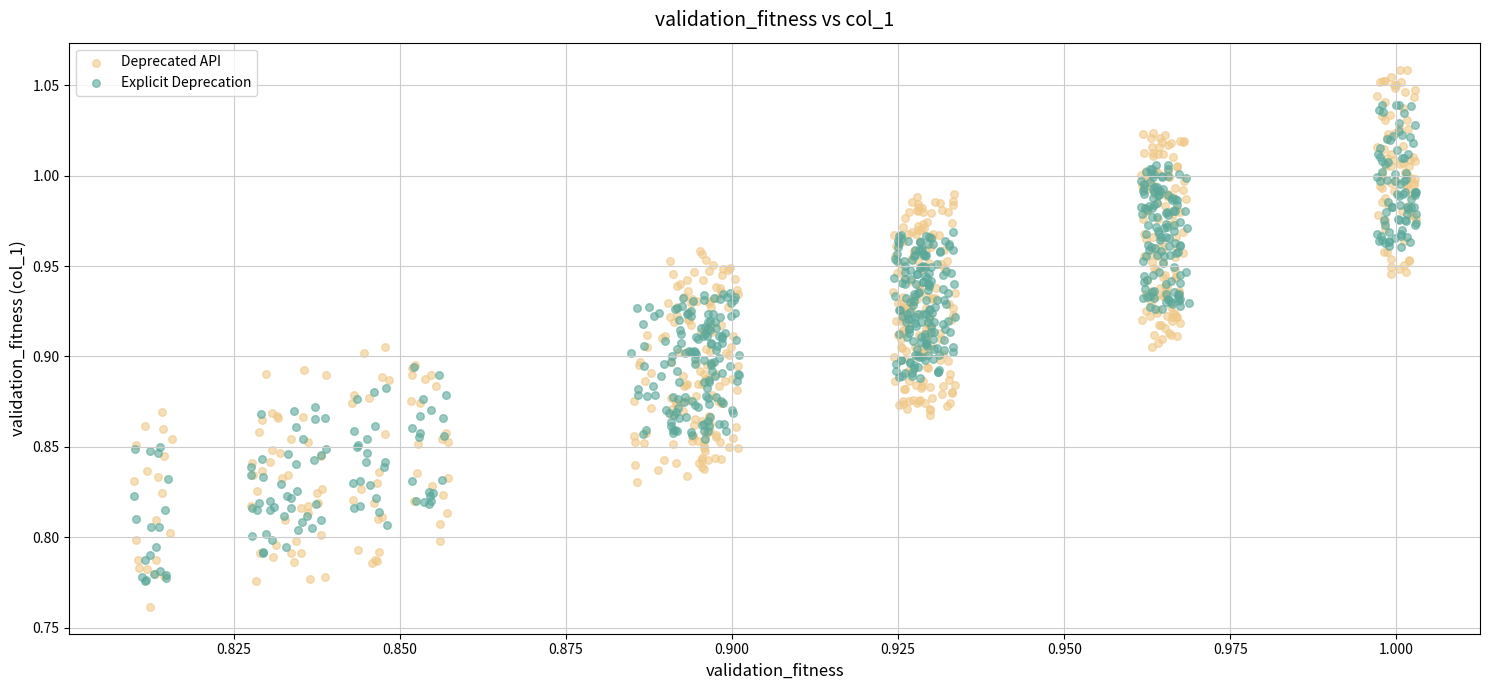

Which series has the widest spread of Y values?

Deprecated API